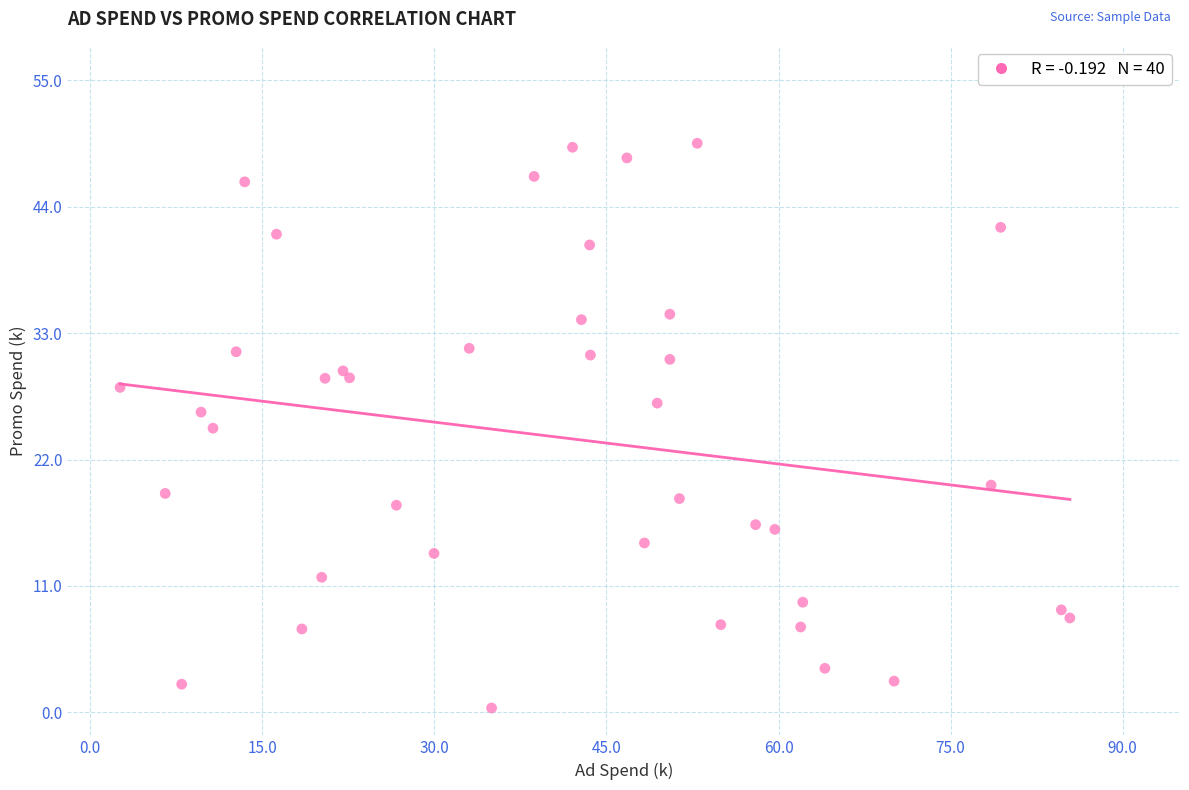

What Y value in the scatter plot is closest to 24?

24.7